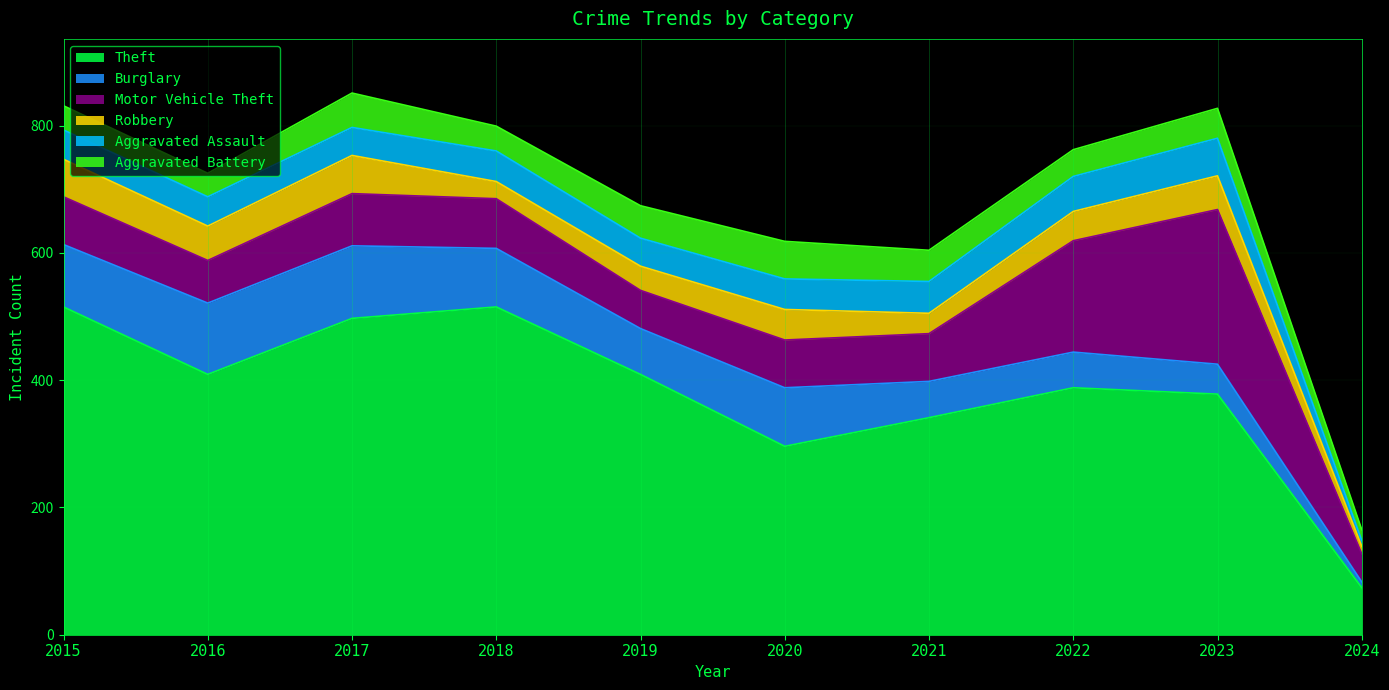

Does the chart display data point markers on the line(s)?

No